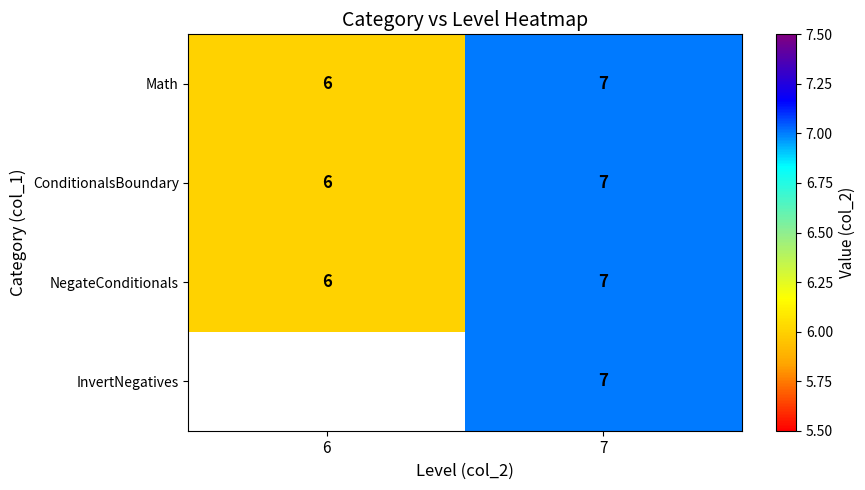

Read the ConditionalsBoundary value at 7.

7